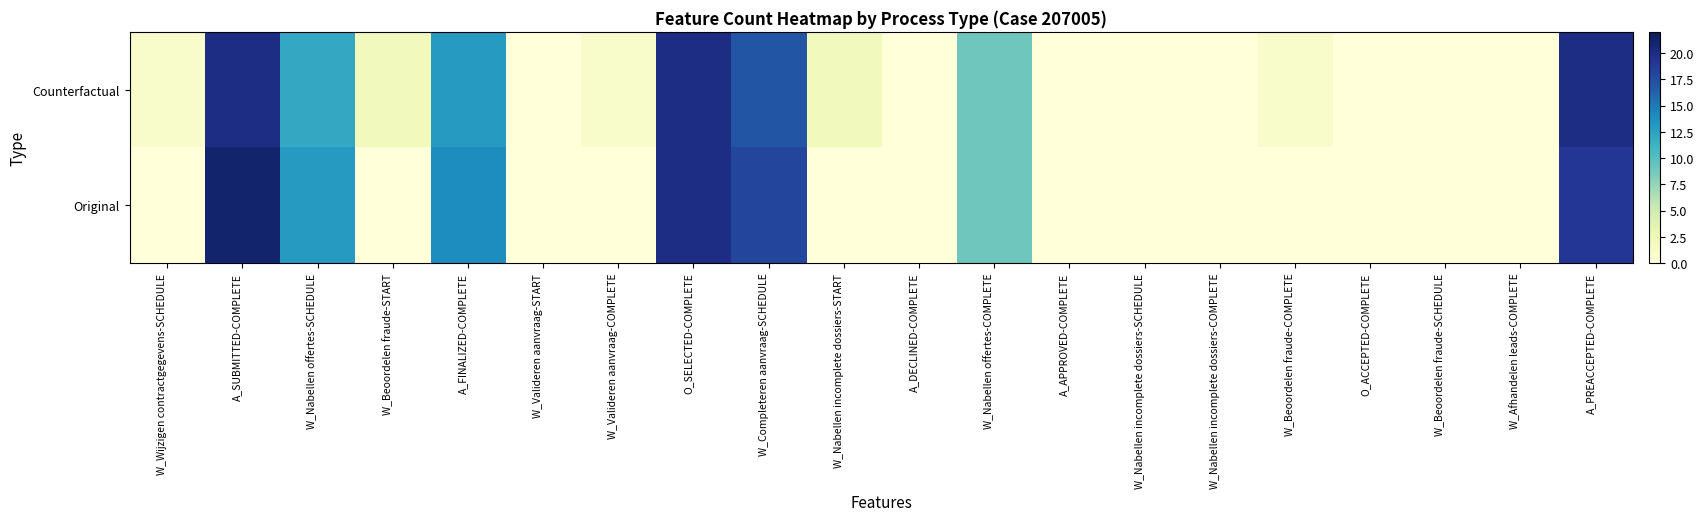

Rank the series at W_Afhandelen leads-COMPLETE from highest to lowest value.

Original, Counterfactual